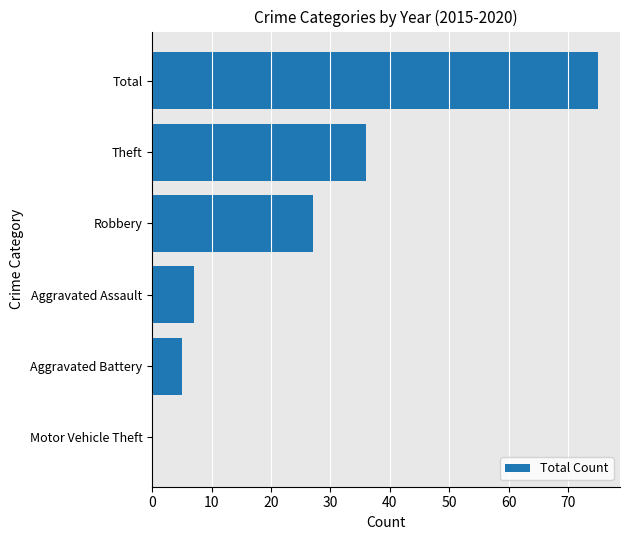

At which label is the value closest to 37?

Theft